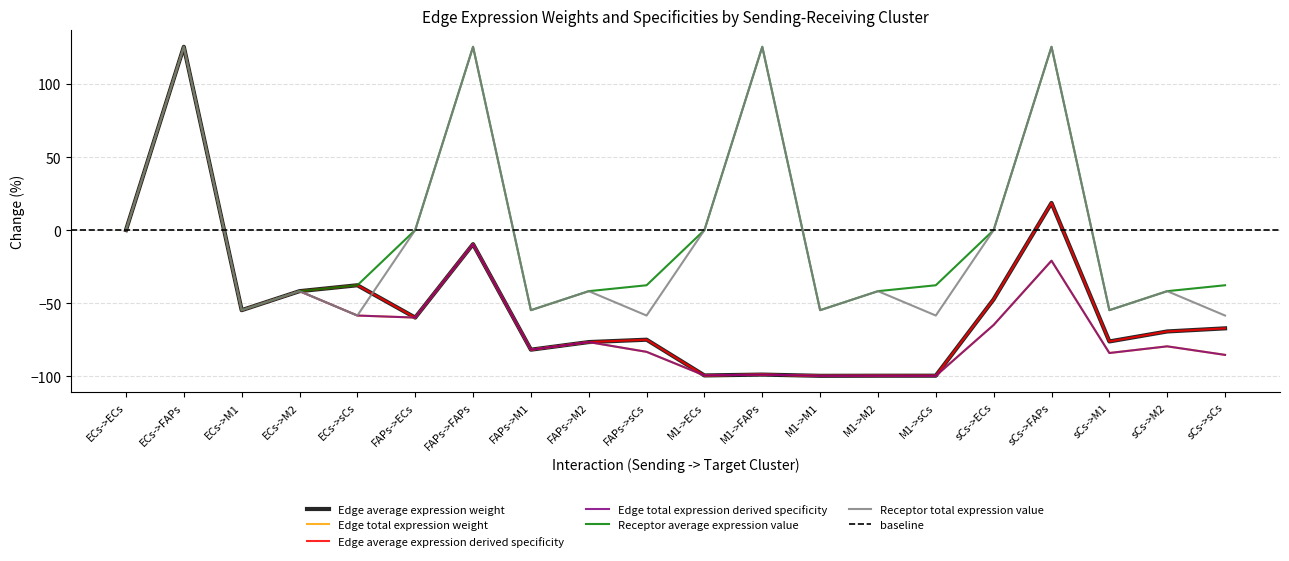

What is the difference between the maximum and minimum values in the Edge total expression derived specificity series?

225.3